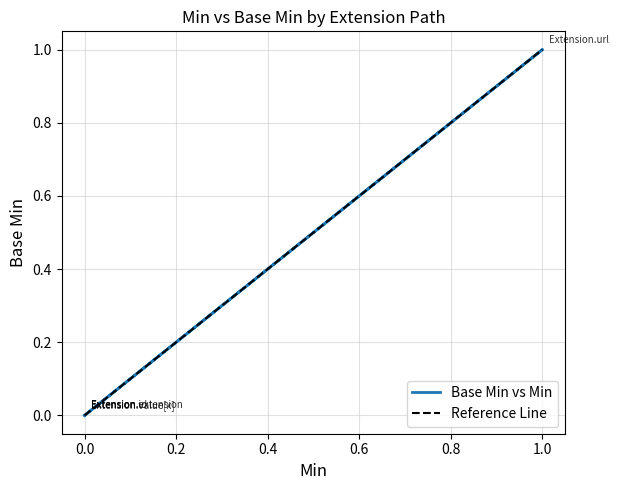

Where is the first local maximum?

1.0